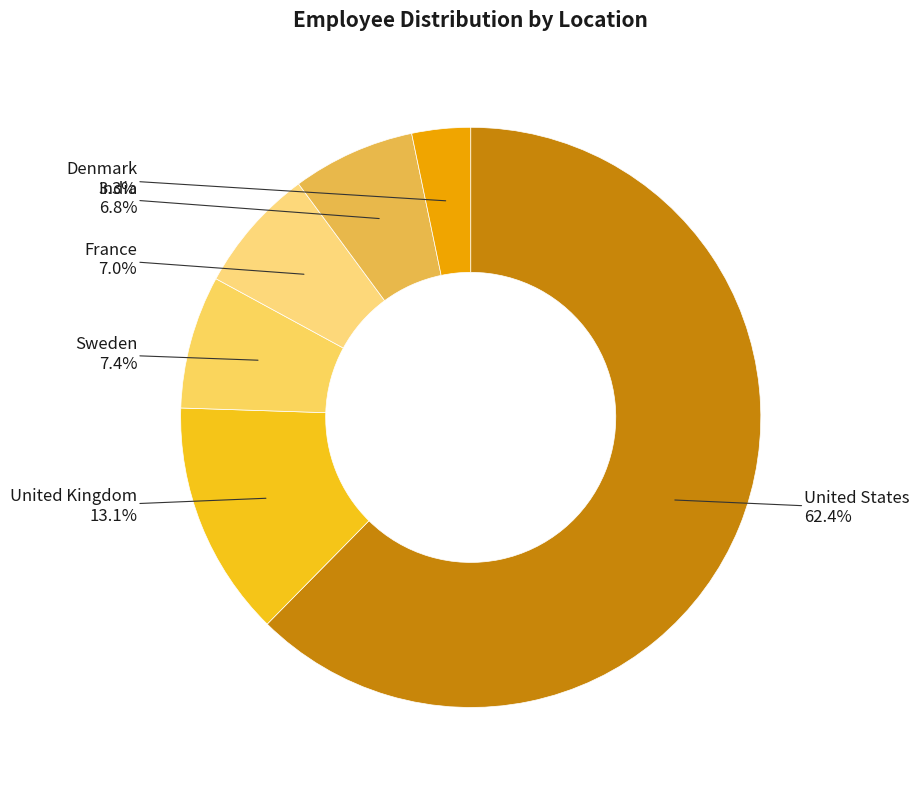

Is the sum of Sweden and Denmark greater than half?

No